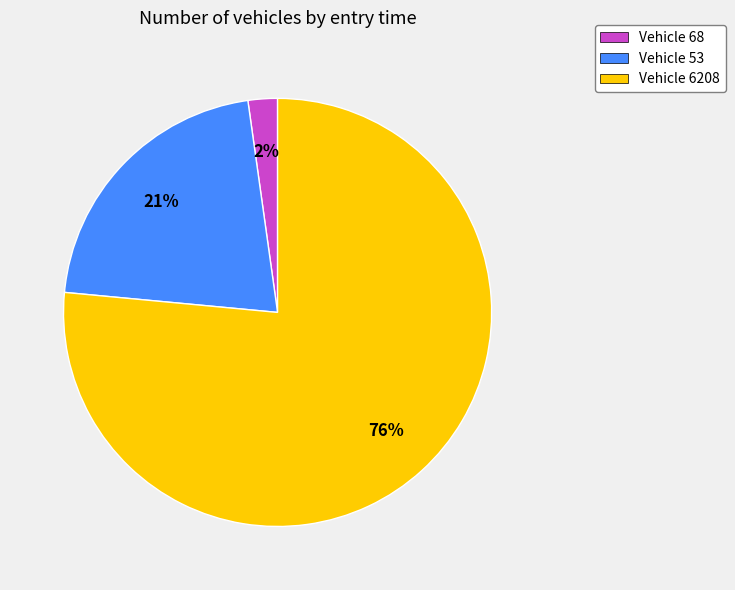

To the nearest percent, what is the average slice percentage?

33%